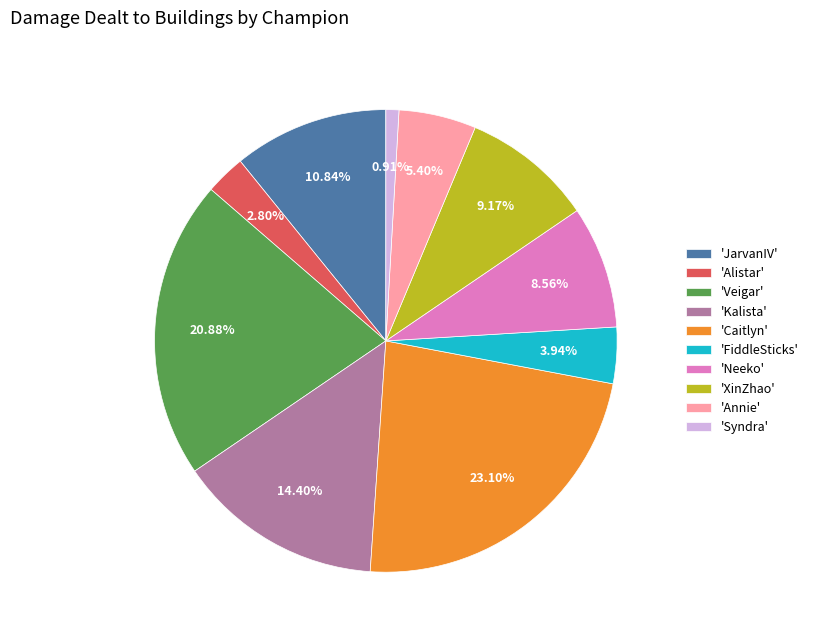

Between 'Veigar' and 'FiddleSticks', which is larger?

'Veigar'